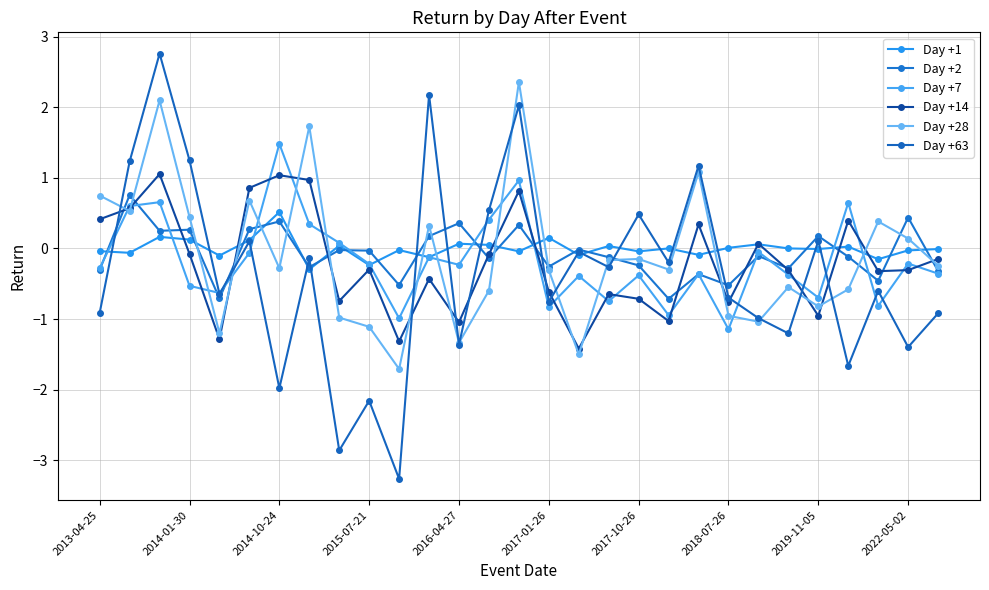

How many interior local peaks does the Day +63 series have?

11